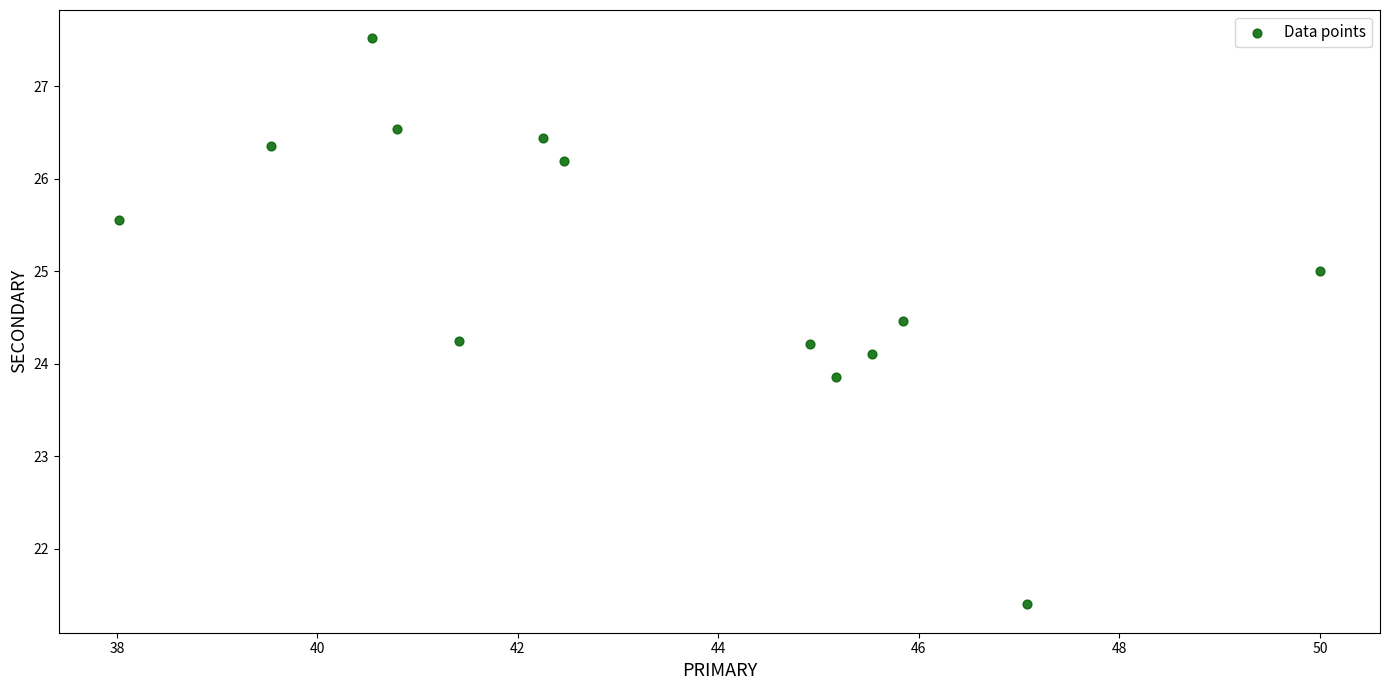

What is the range of Y values (max minus min)?

6.1